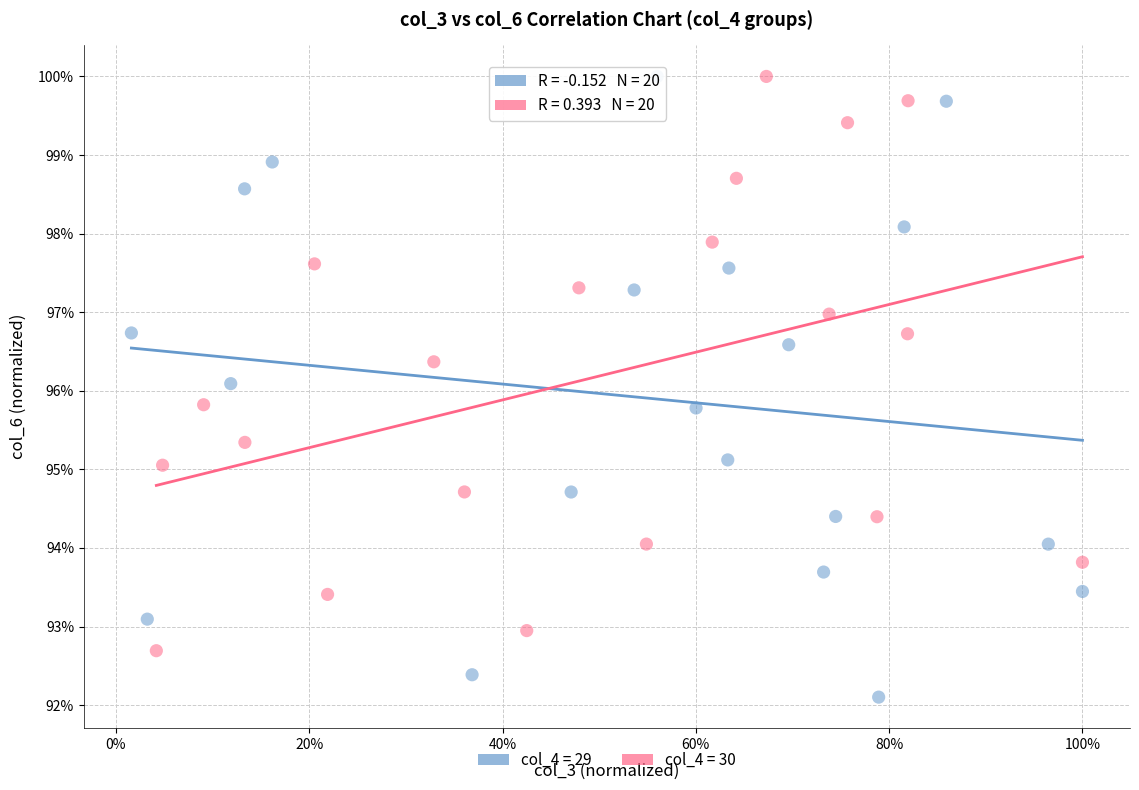

Which series has the largest Y range (max minus min)?

col_4 = 29